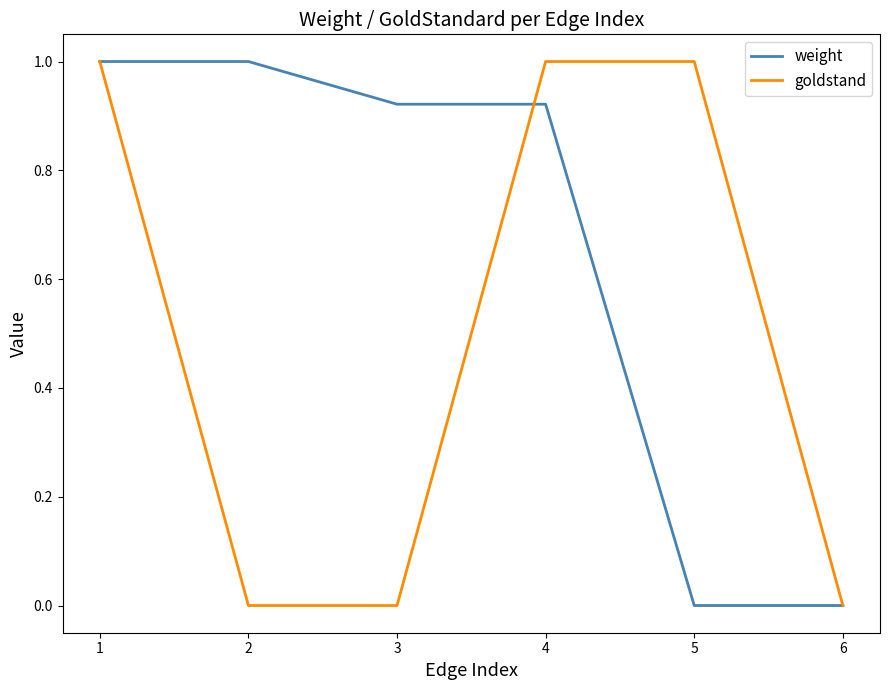

List the series in order of their overall mean, lowest first.

goldstand, weight